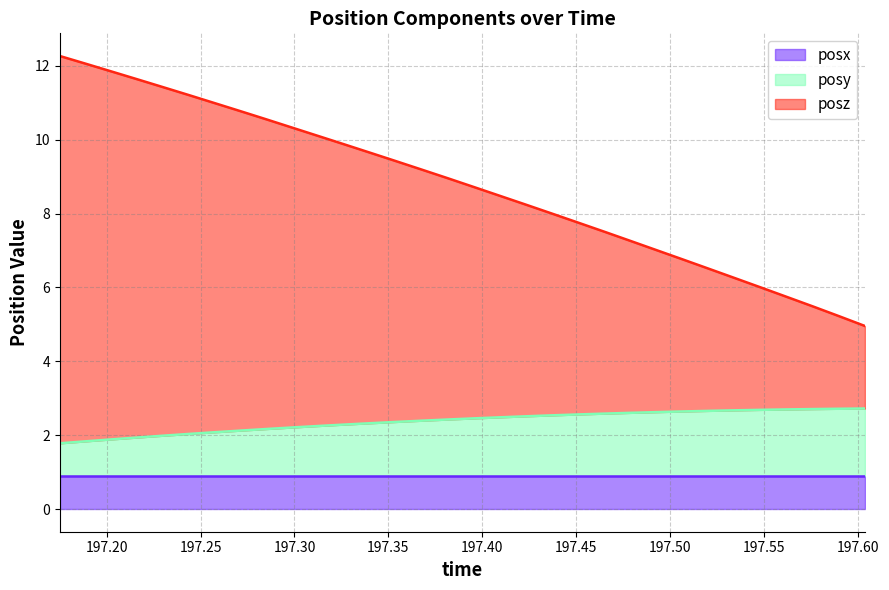

At how many categories does at least one series exceed 8?

20